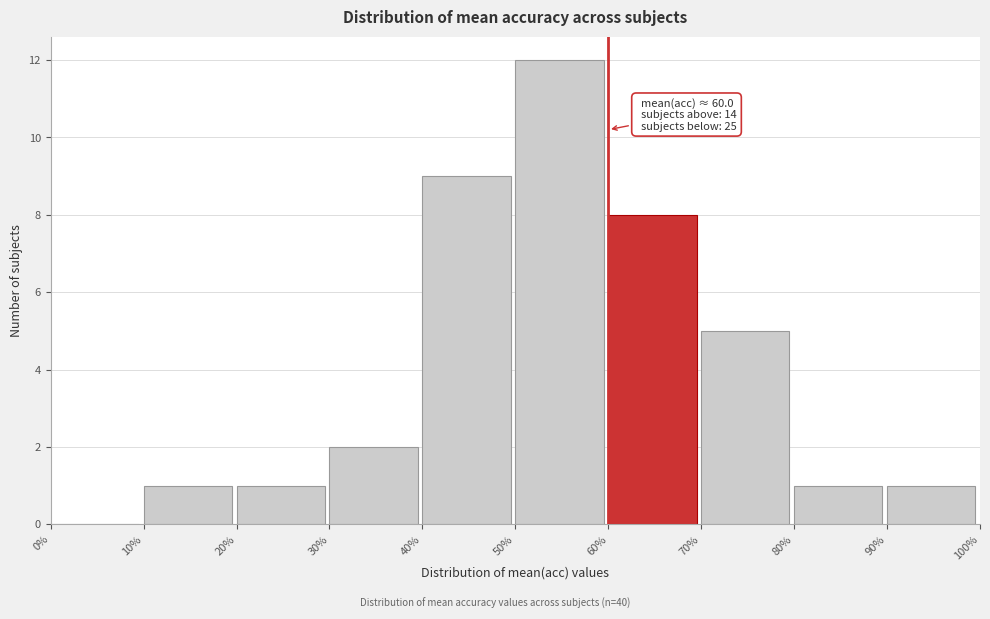

Over which range of the x-axis is the bar tallest?

50% to 60%